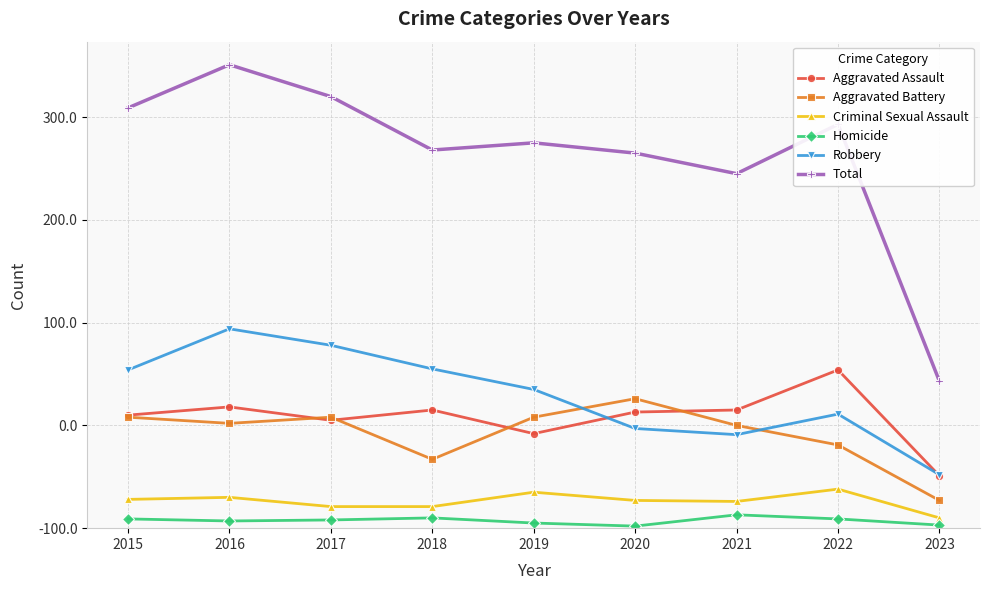

How many values in the Aggravated Assault series are below 113?

4